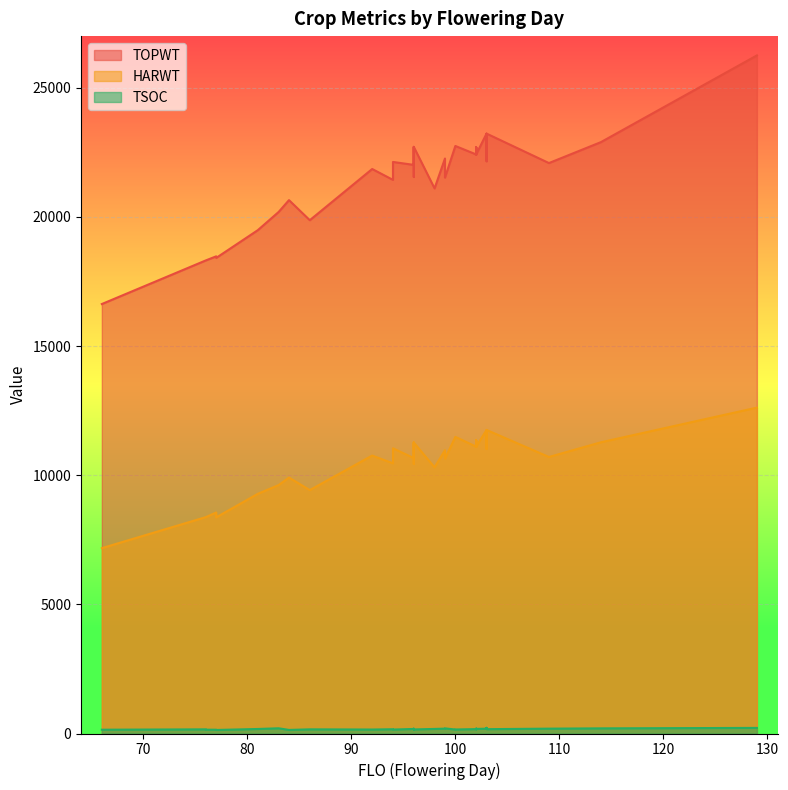

At which category is the sum across all series the highest?

129